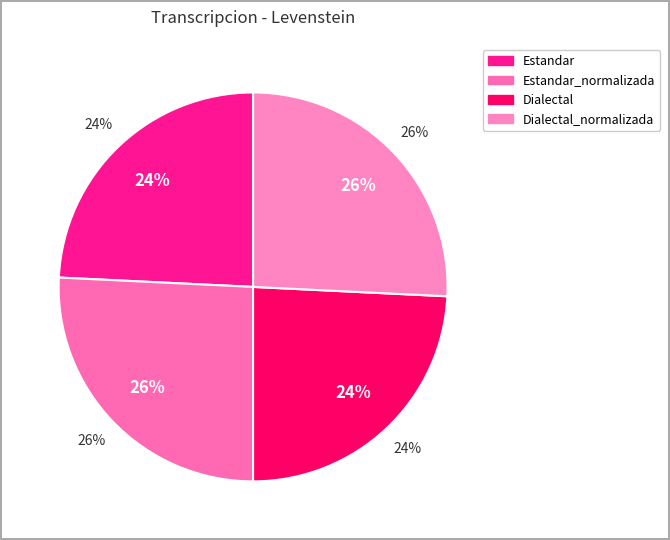

How many slices are in this pie chart?

4